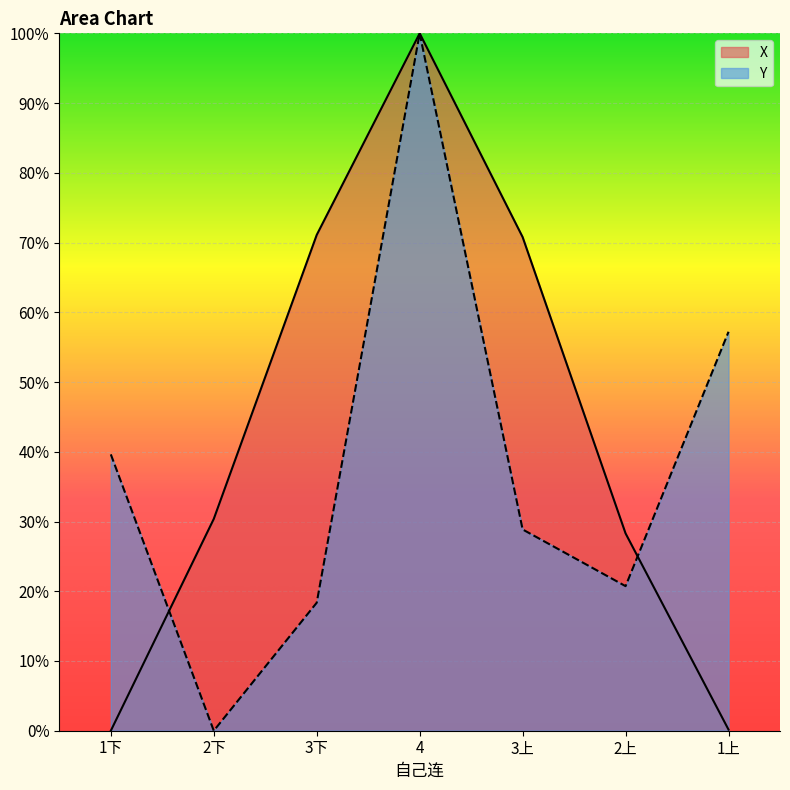

What is the difference between the second highest and second lowest values in the X series?

0.7